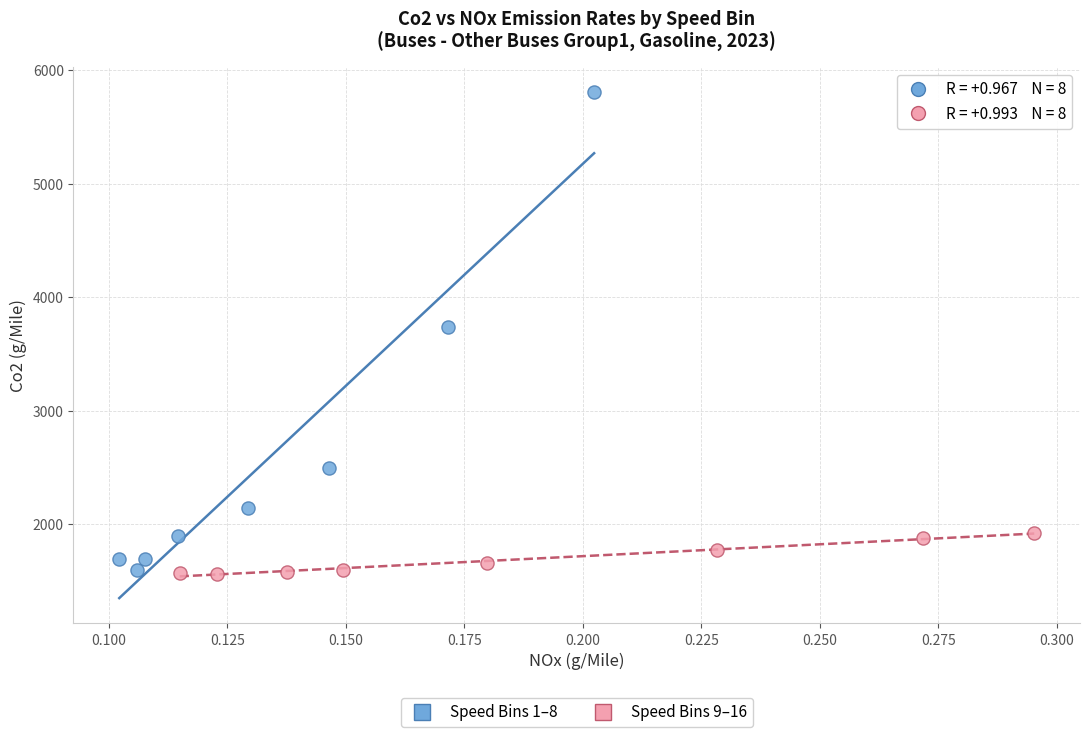

Which series reaches the maximum Y coordinate?

Speed Bins 1–8